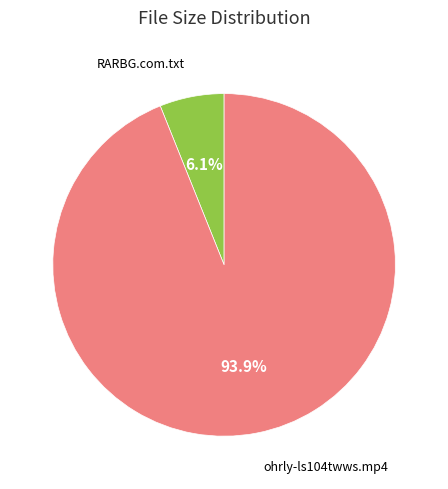

Is there any slice that represents more than half of the pie?

Yes